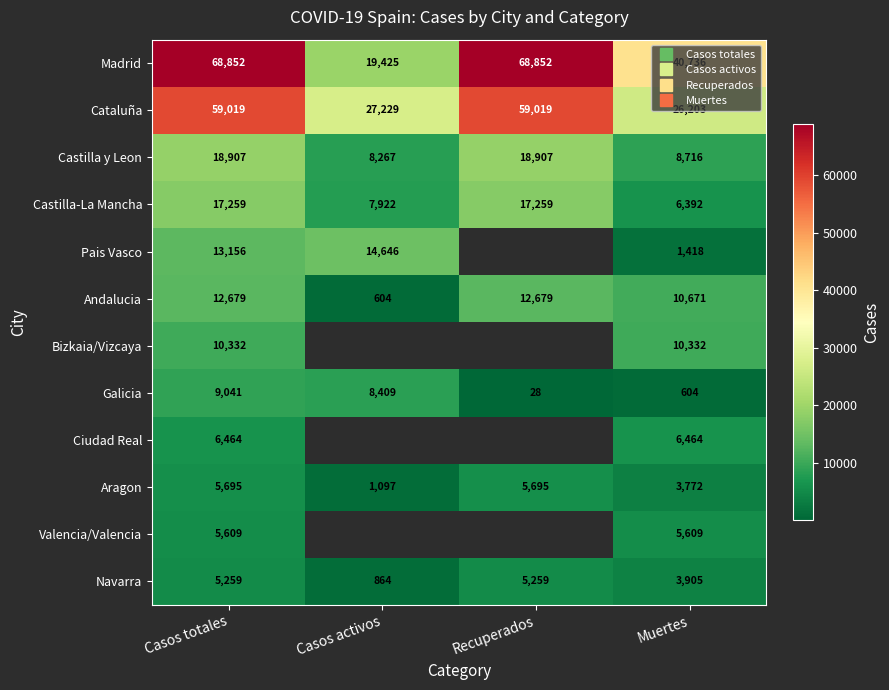

What is the difference between the second highest and minimum values in the Castilla y Leon series?

10640